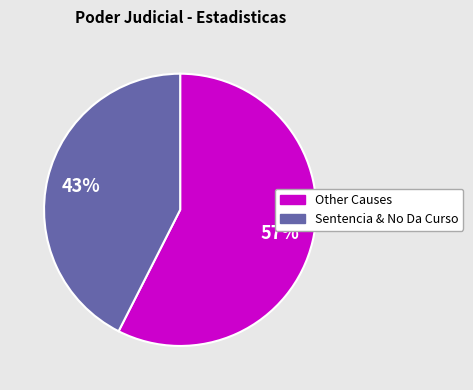

Is there any slice that represents more than half of the pie?

Yes